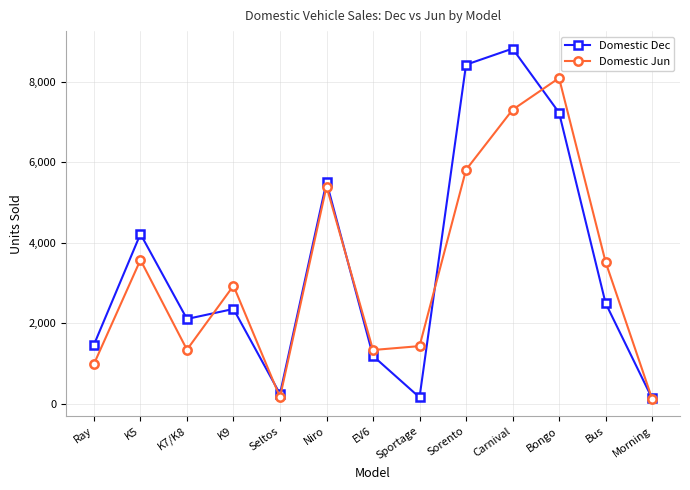

Where does the Domestic Dec series first go above 2354?

K5